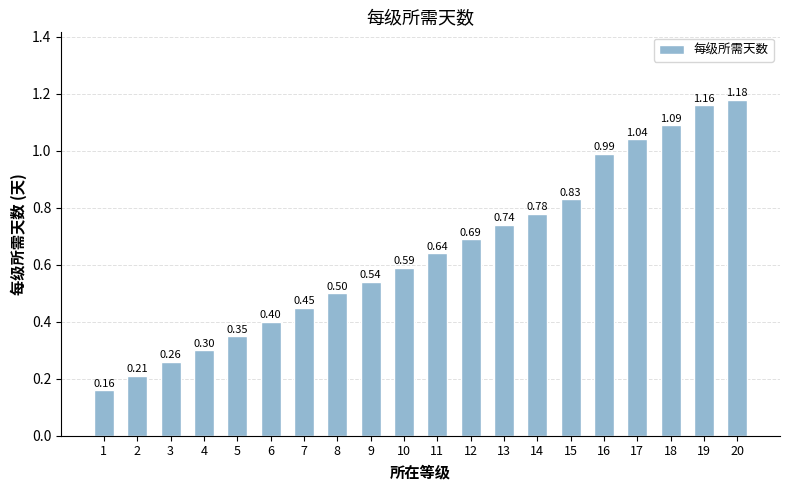

Rank the categories by value from highest to lowest.

20, 19, 18, 17, 16, 15, 14, 13, 12, 11, 10, 9, 8, 7, 6, 5, 4, 3, 2, 1